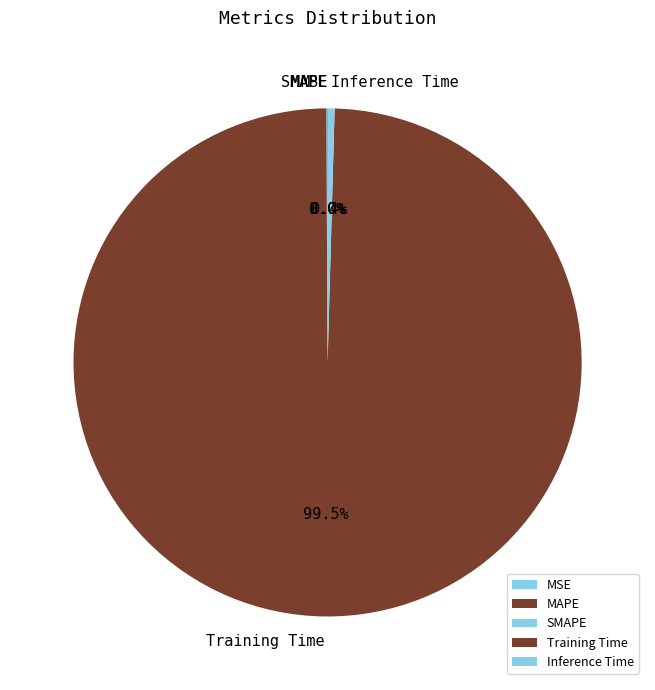

Which slice is the largest?

Training Time